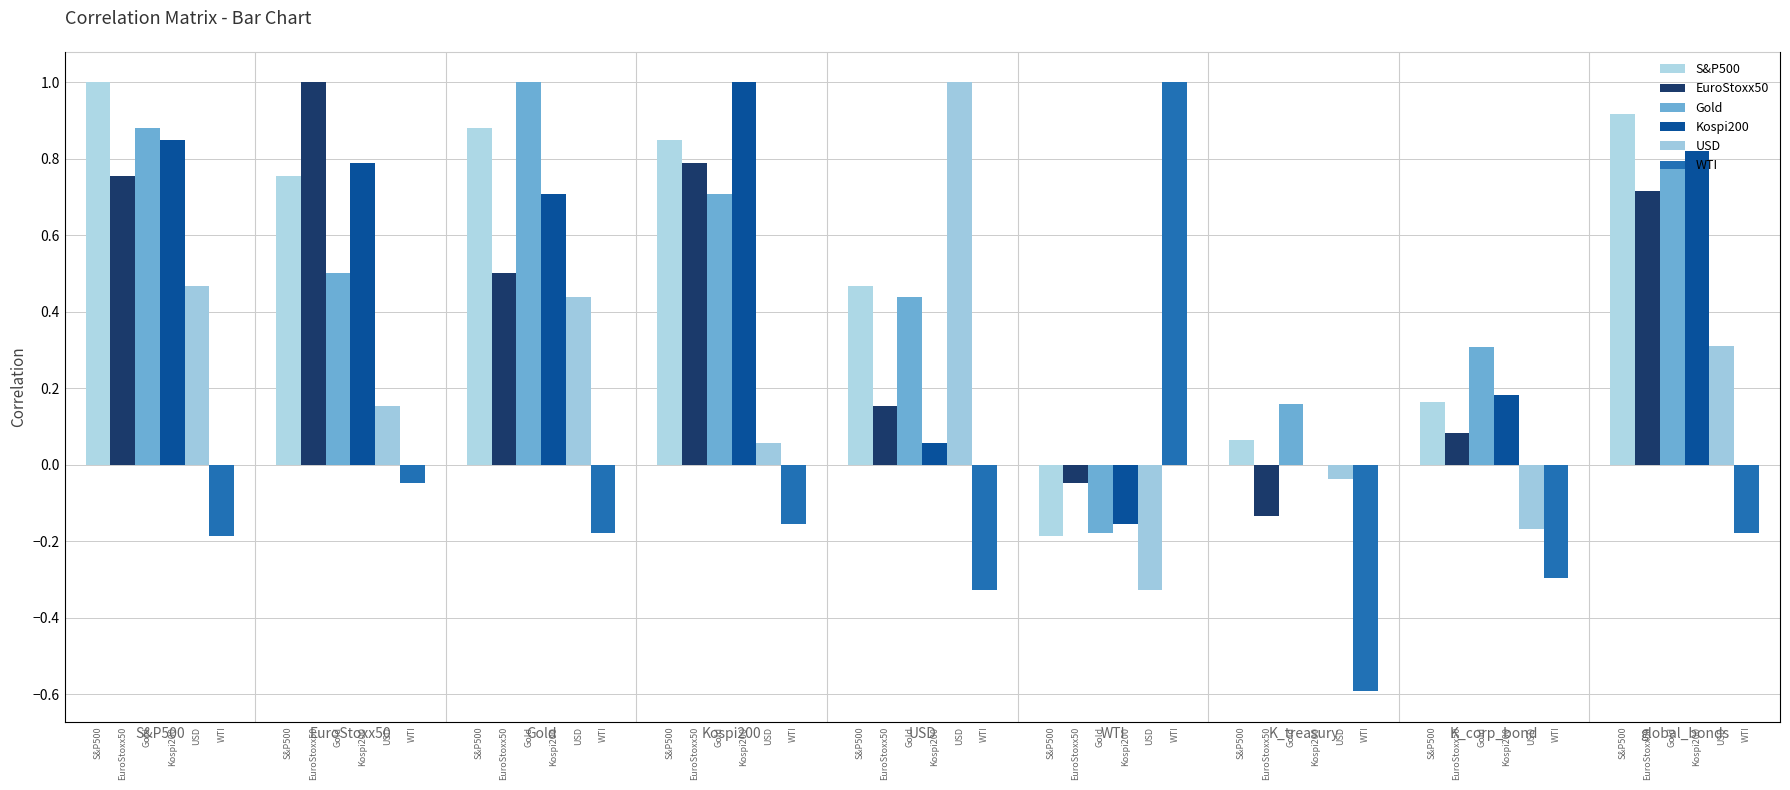

How many bars are there in each group?

6